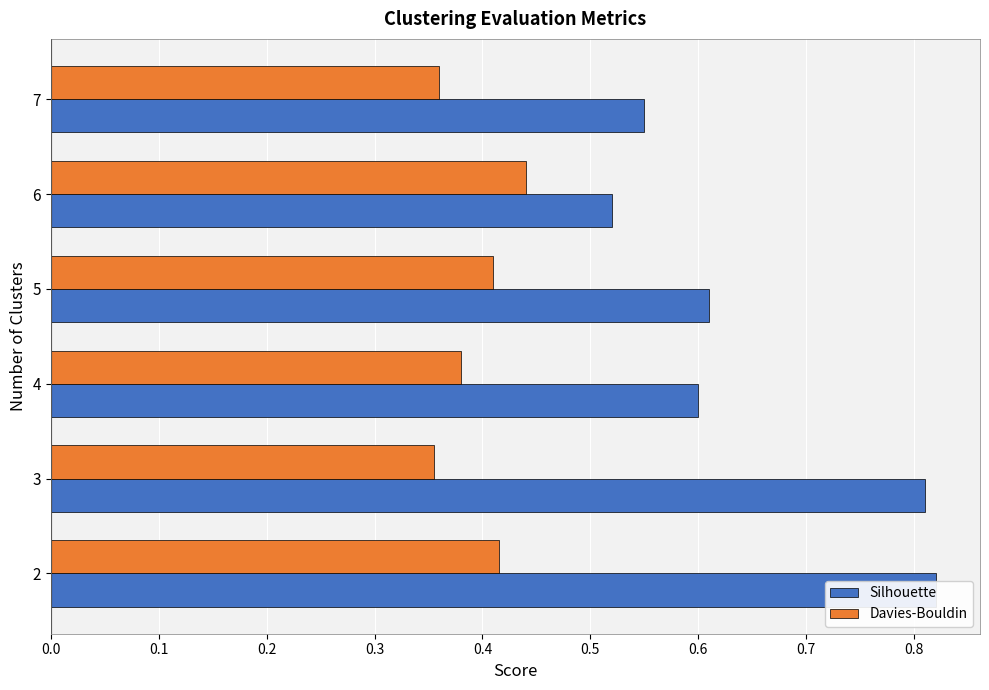

At how many categories does at least one series exceed 0?

6